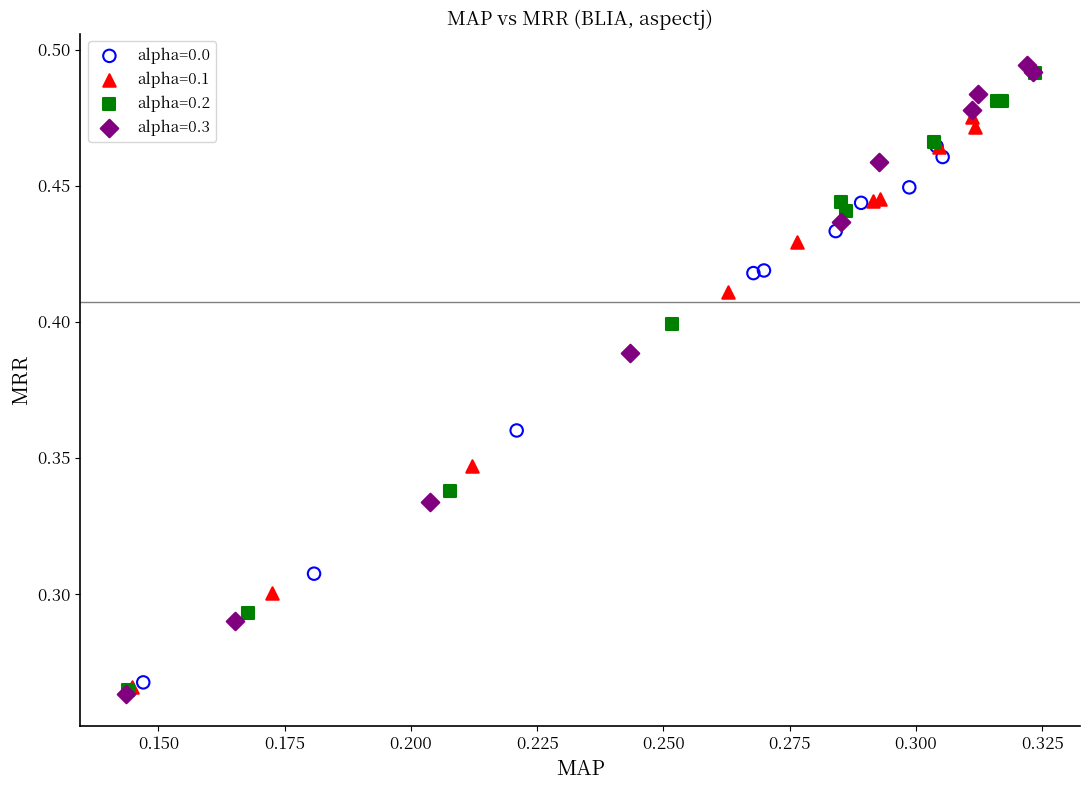

Which series has the widest spread of Y values?

alpha=0.3